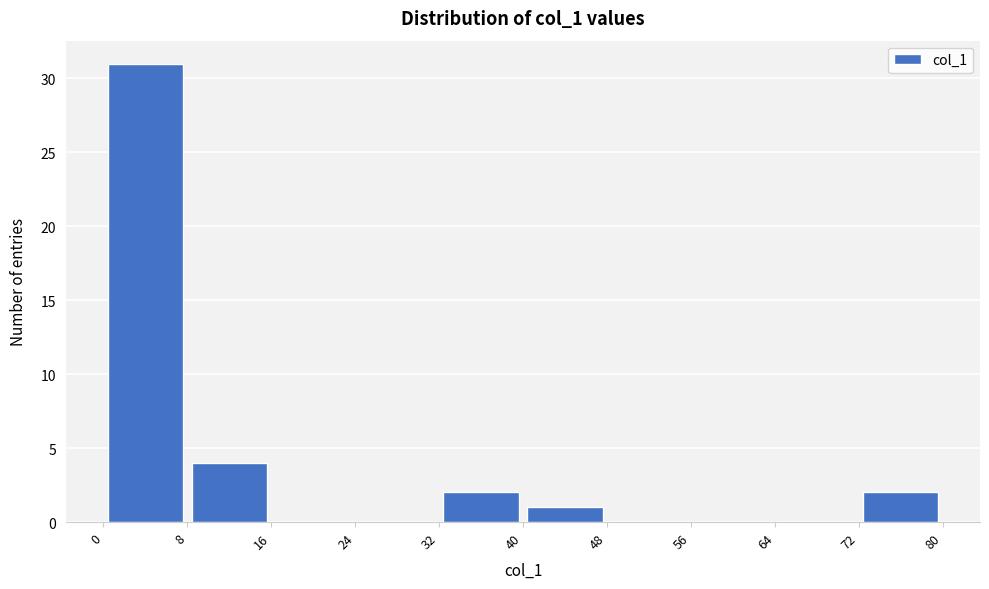

What is the height of the bar covering 32 to 40 on the x-axis? The values are not printed on the chart, so give them approximately, as read against the axis.

2